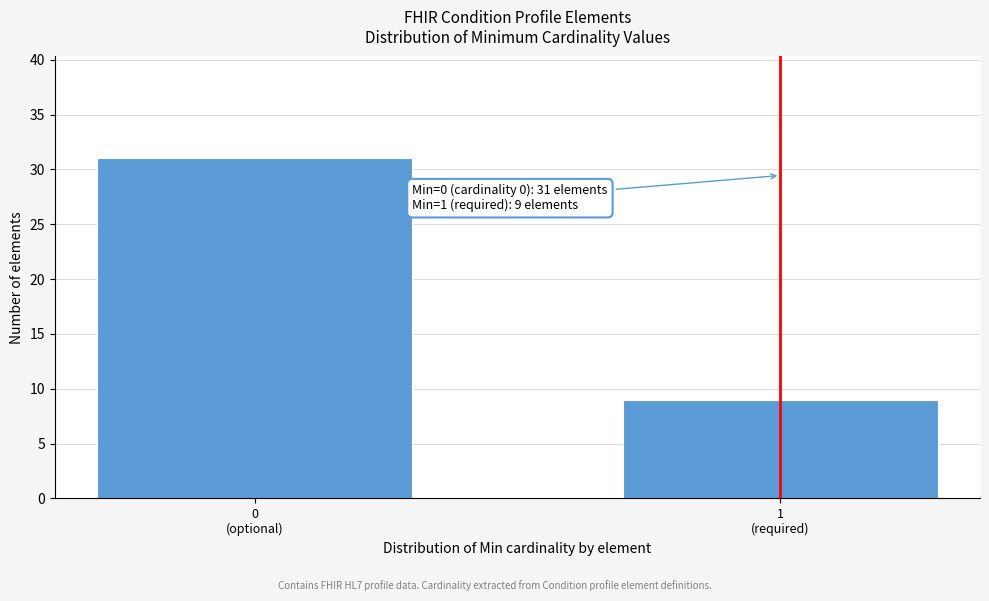

Reading left to right, list all the values displayed in this chart.

31	9